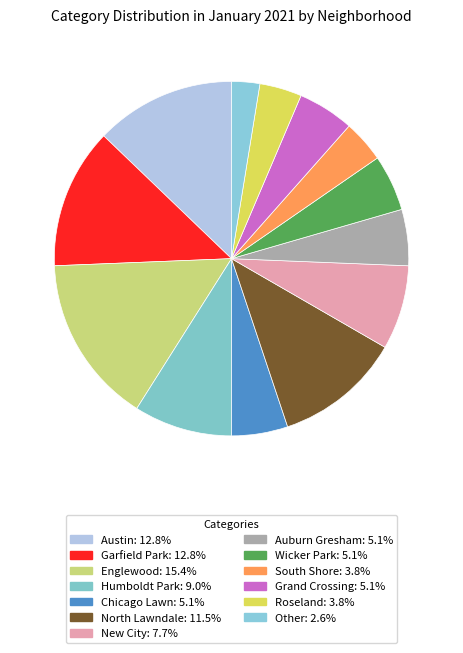

Between Other and Auburn Gresham, which is larger?

Auburn Gresham